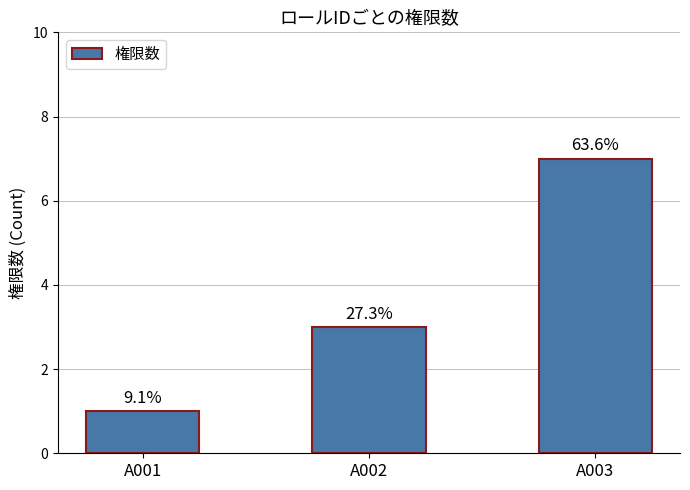

Reading left to right, transcribe all the data shown in this chart.

1	3	7